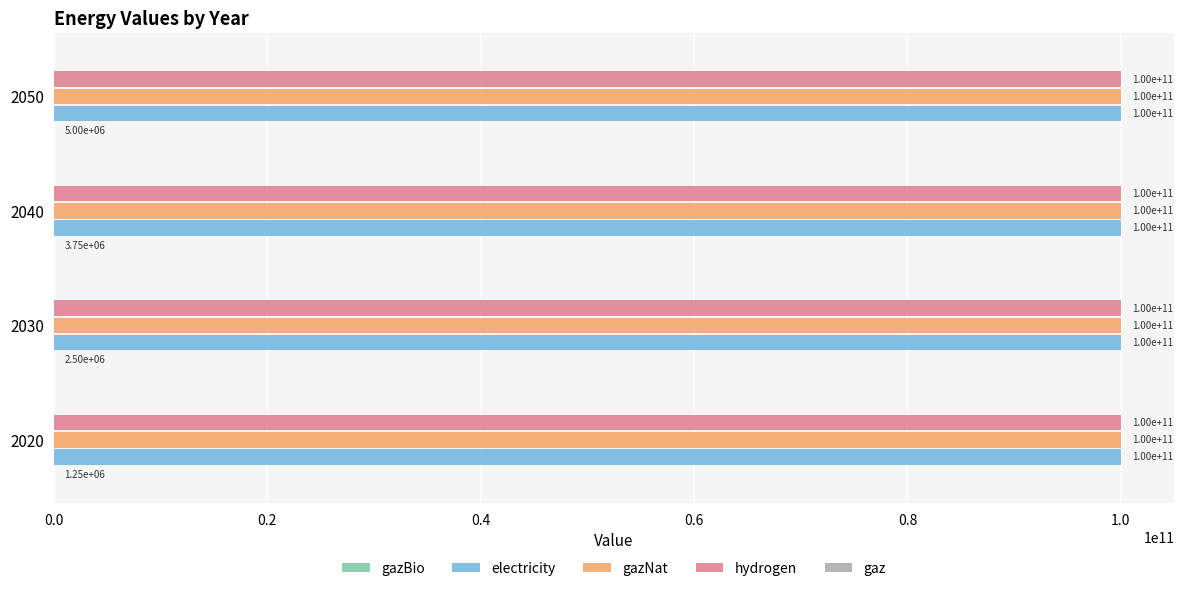

Read the electricity value at 2030.

100000000000